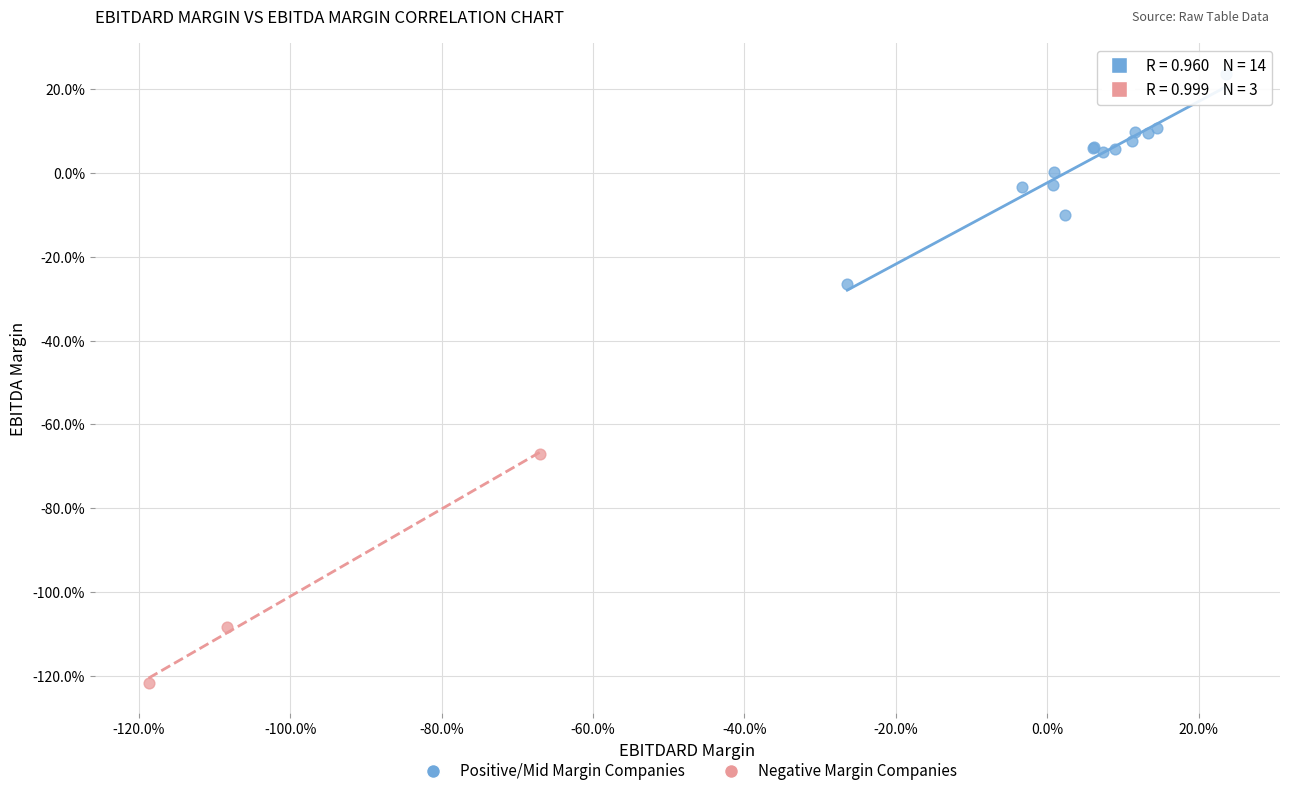

Which series has the widest spread of Y values?

Negative Margin Companies